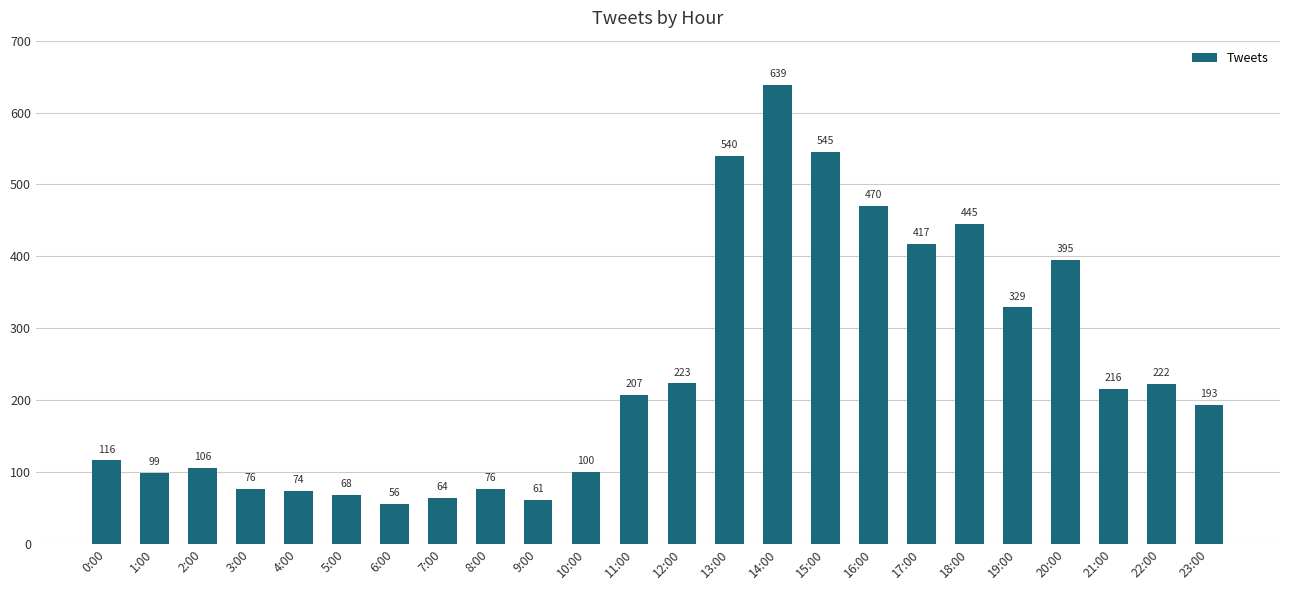

Is it true that the value at 4:00 is 21?

False